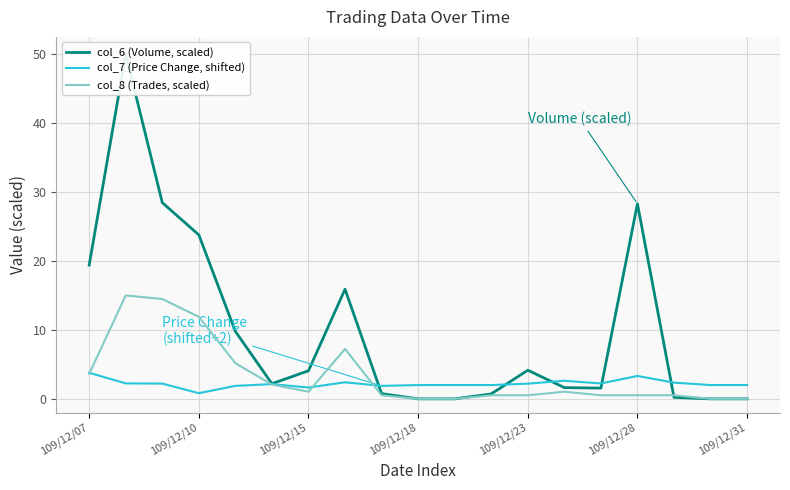

How many values in the col_6 (Volume, scaled) series are below 2?

9